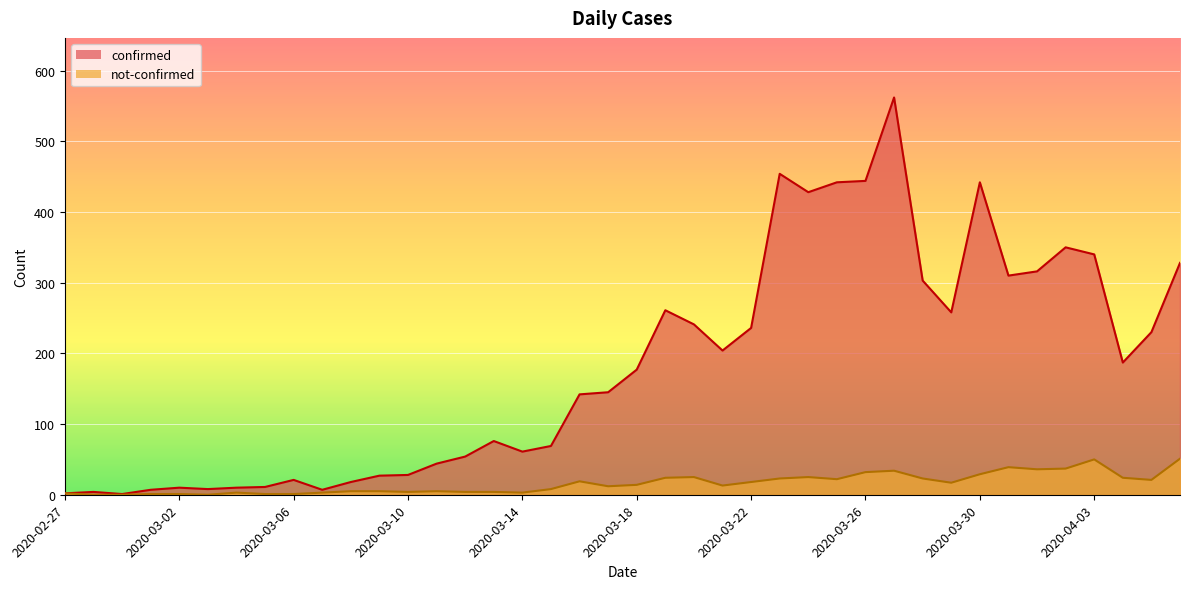

Which series has the widest spread of values?

confirmed